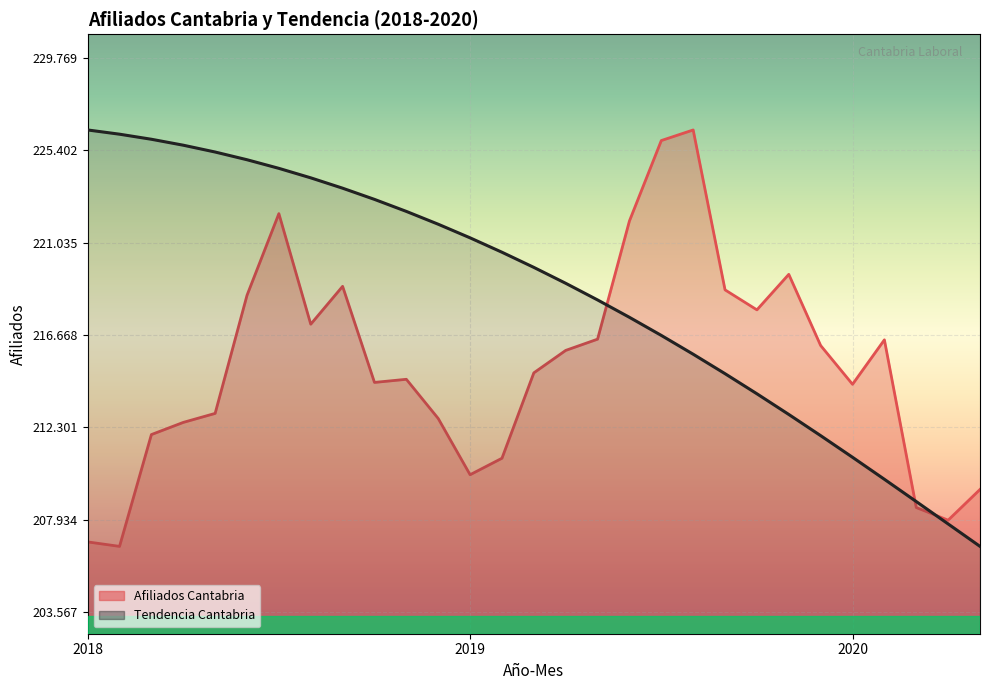

What is the difference between the maximum and minimum values in the Afiliados Cantabria. Tendencia series?

19706.0